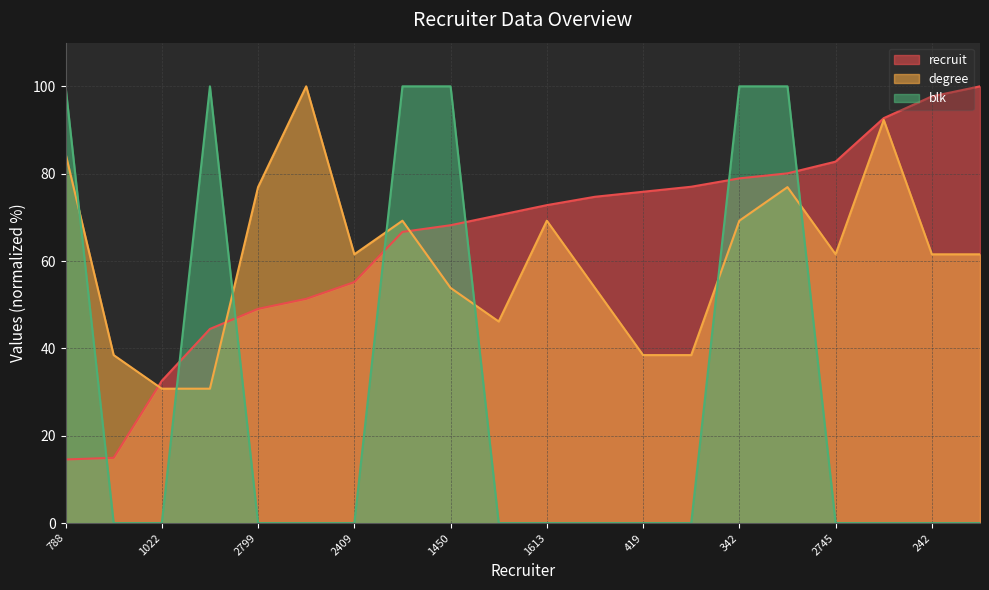

True or false: recruit and blk cross at least once.

True